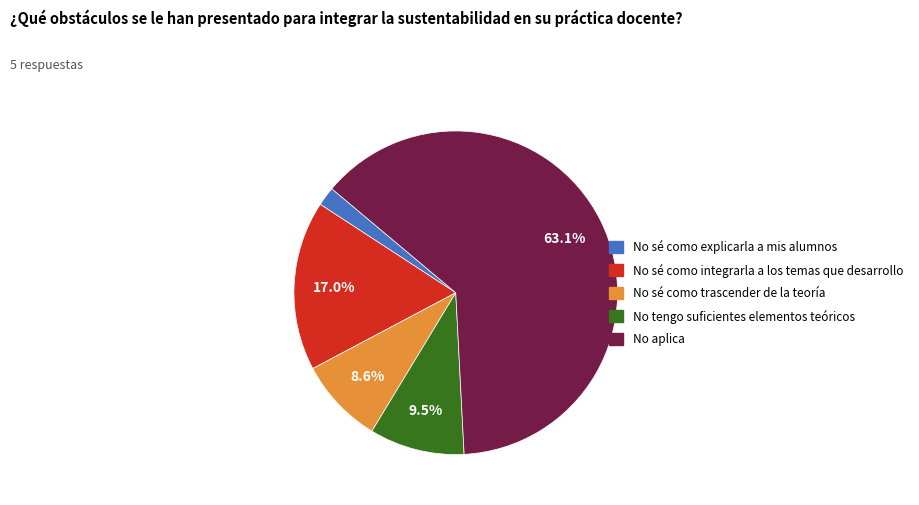

How many slices are in this pie chart?

5